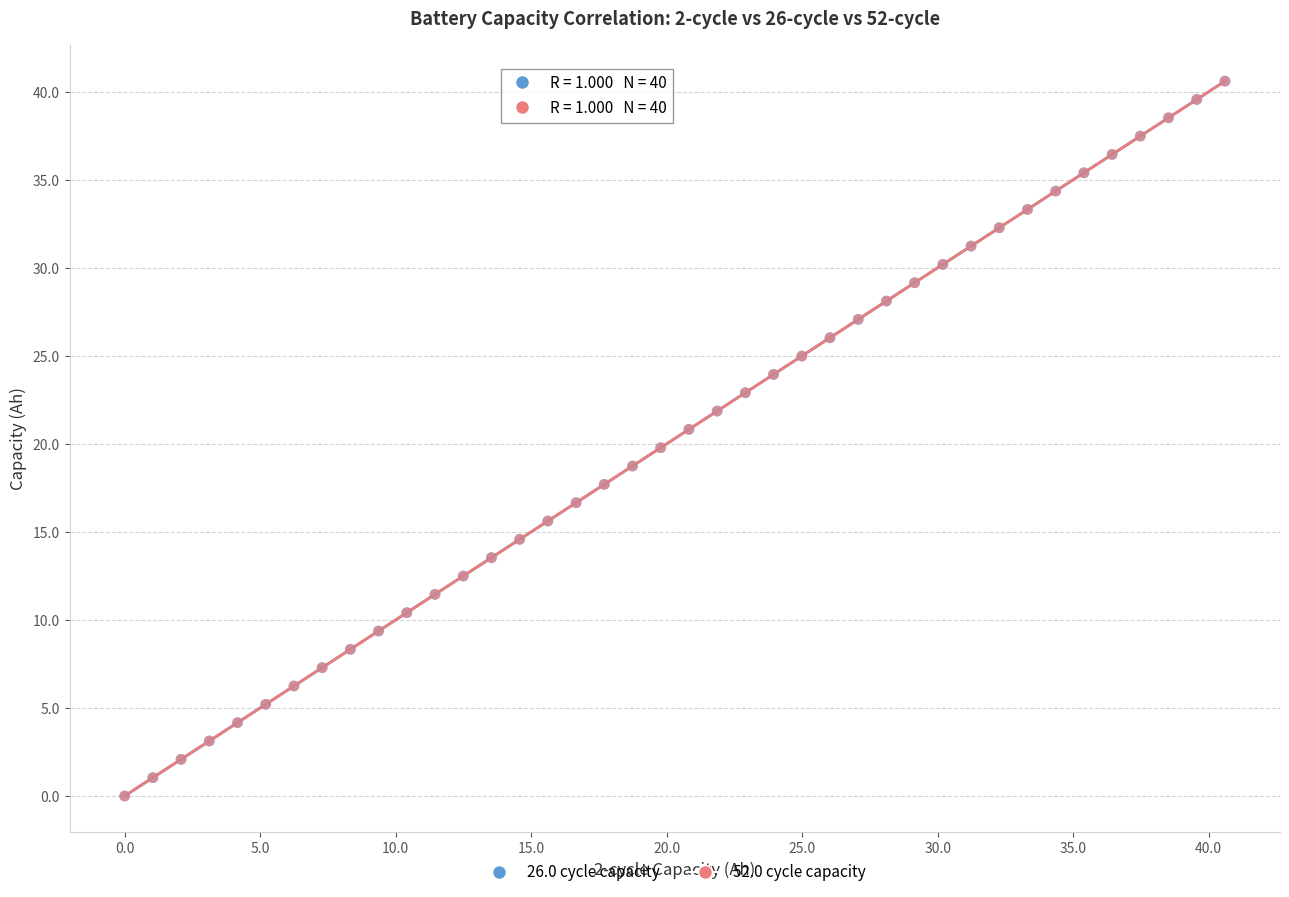

What are all the series names shown in the legend?

26.0 cycle capacity, 52.0 cycle capacity